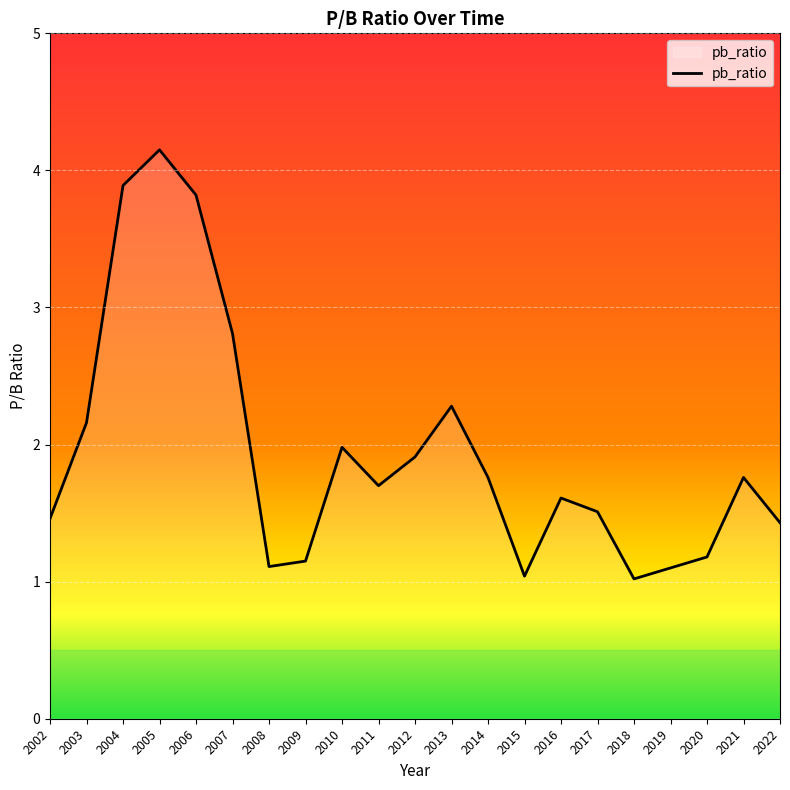

What is the sum of all values?

40.8